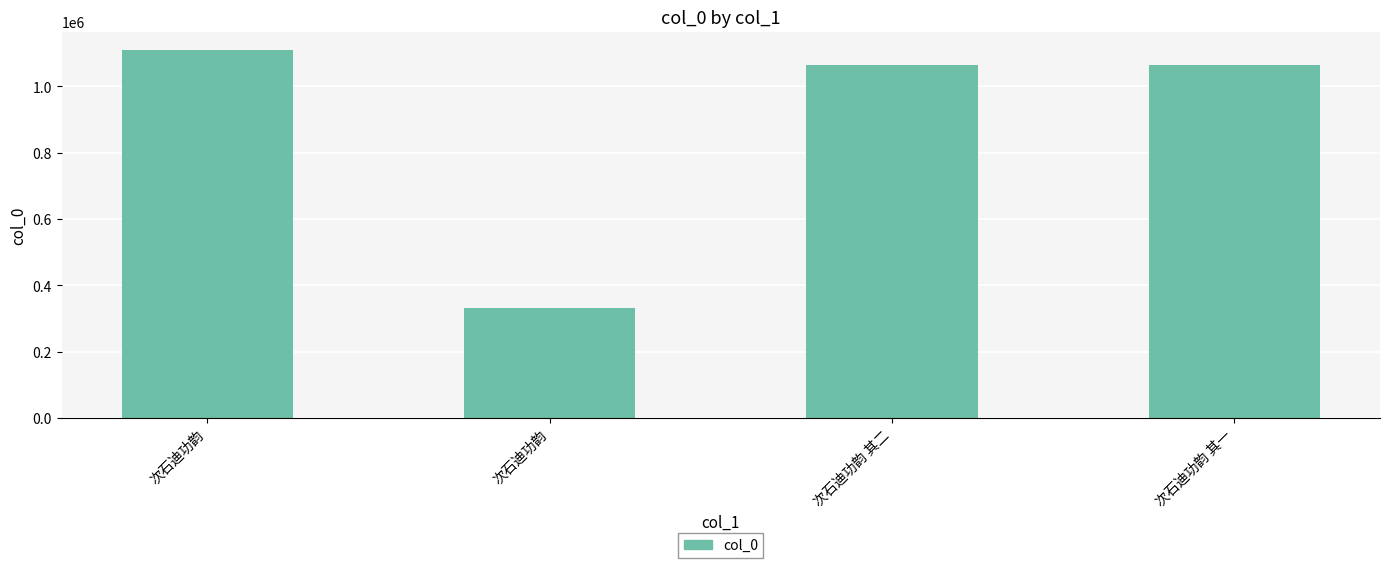

How many bars are there in total?

4